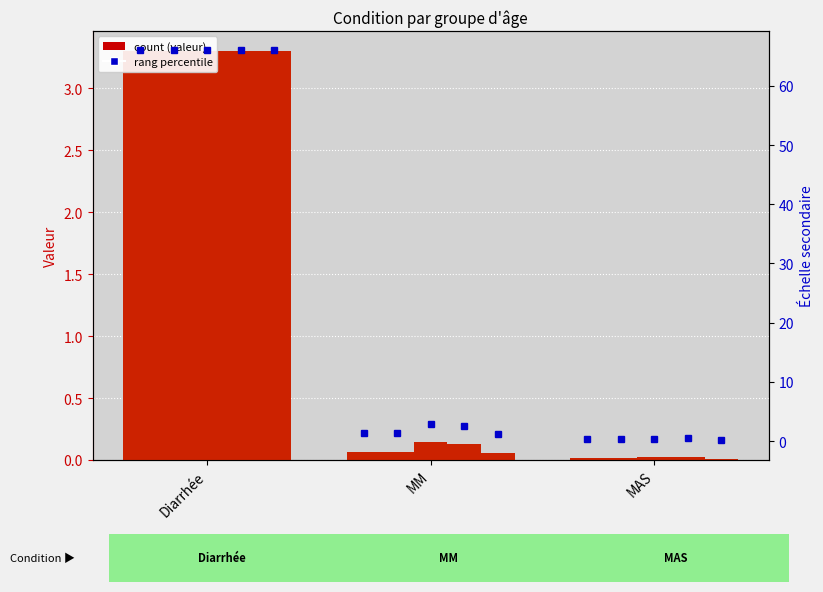

At how many categories does at least one series exceed 3?

1